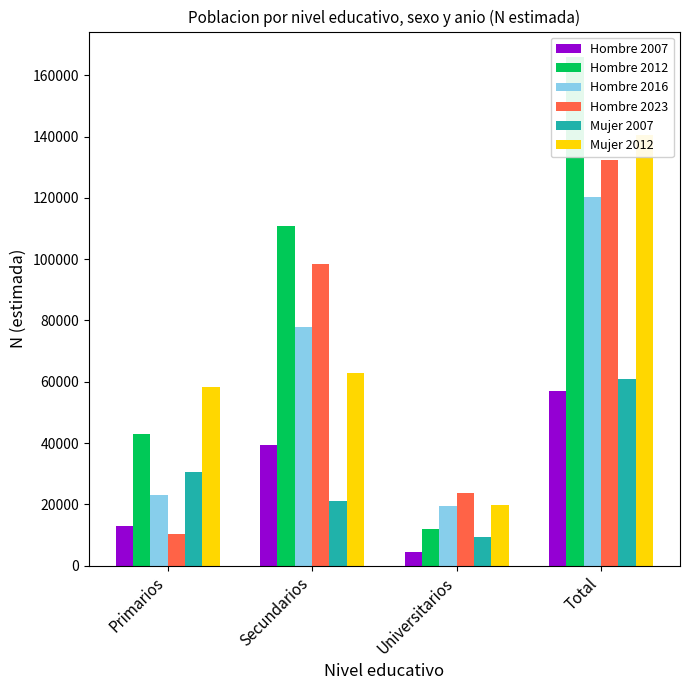

Which series has the largest total across all categories?

Hombre 2012